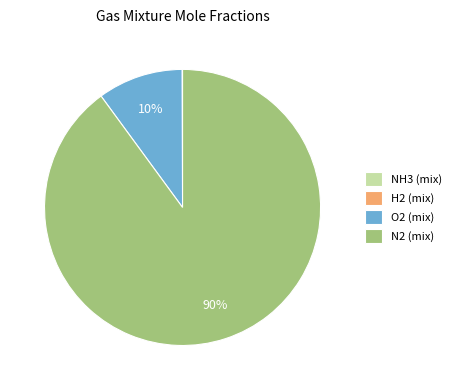

To the nearest percent, what portion does O2 (mix) represent?

10%